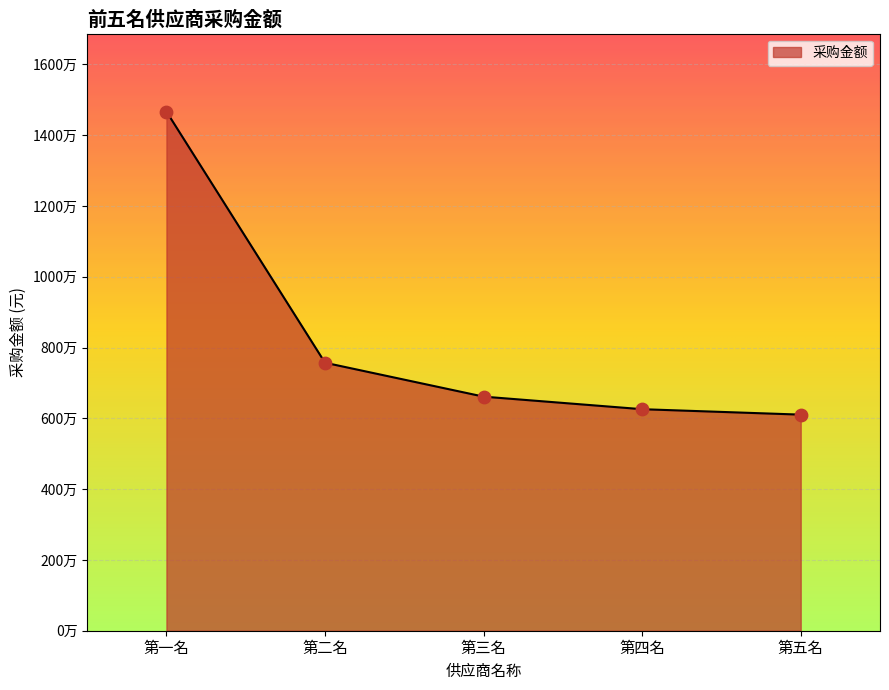

Between 第四名 and 第五名, which is larger?

第四名